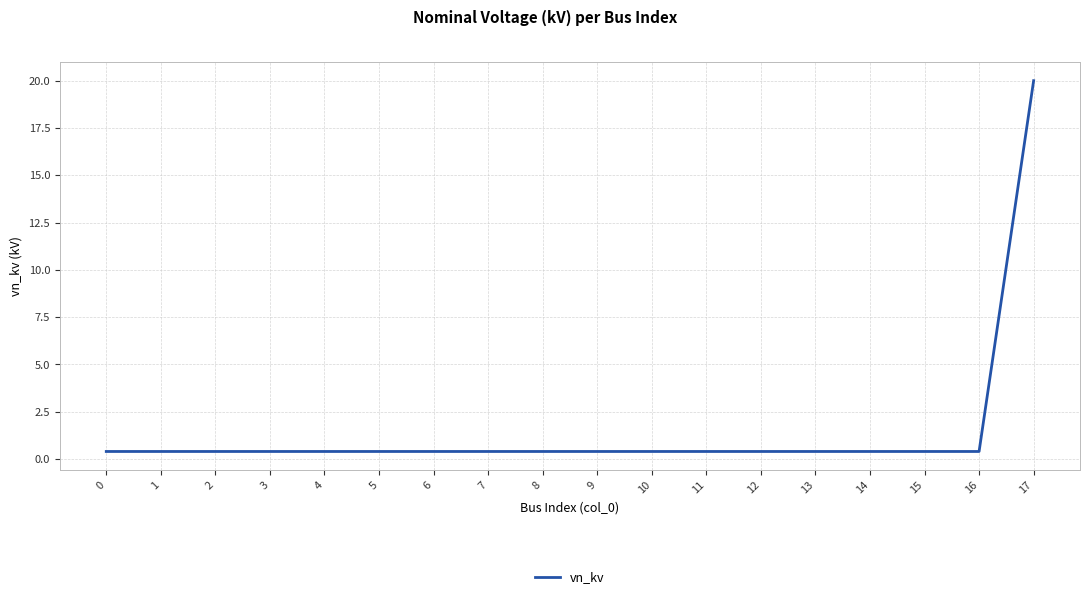

How many lines are shown in the chart?

1